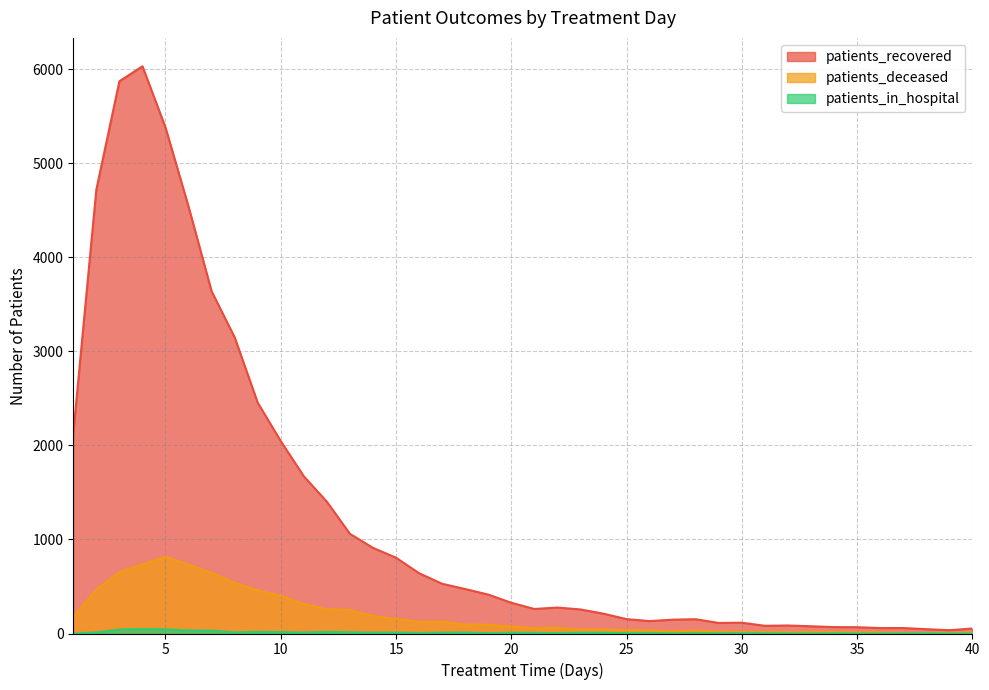

What is the difference between the highest and lowest values at 24?

204